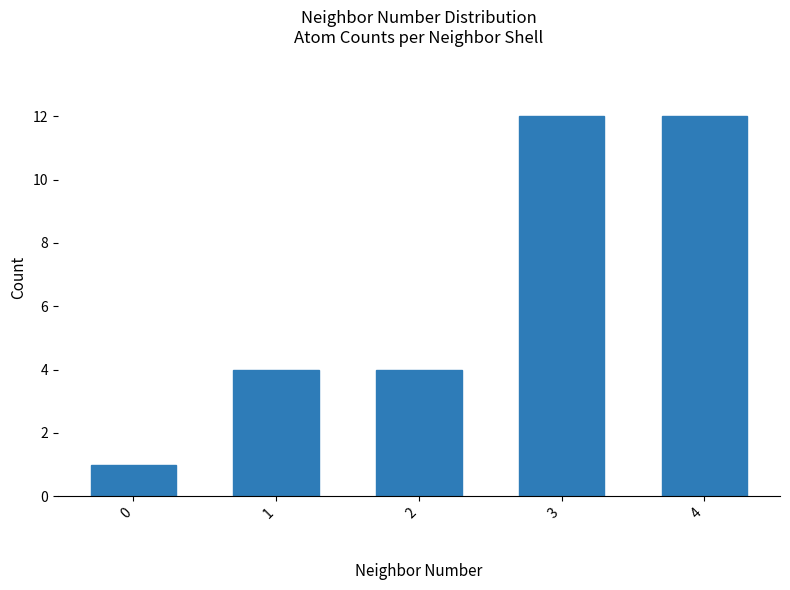

How many bars are there in total?

5